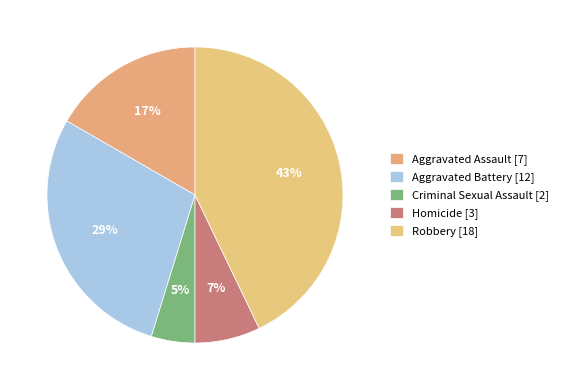

To the nearest percent, what is the combined percentage of Homicide and Criminal Sexual Assault?

12%